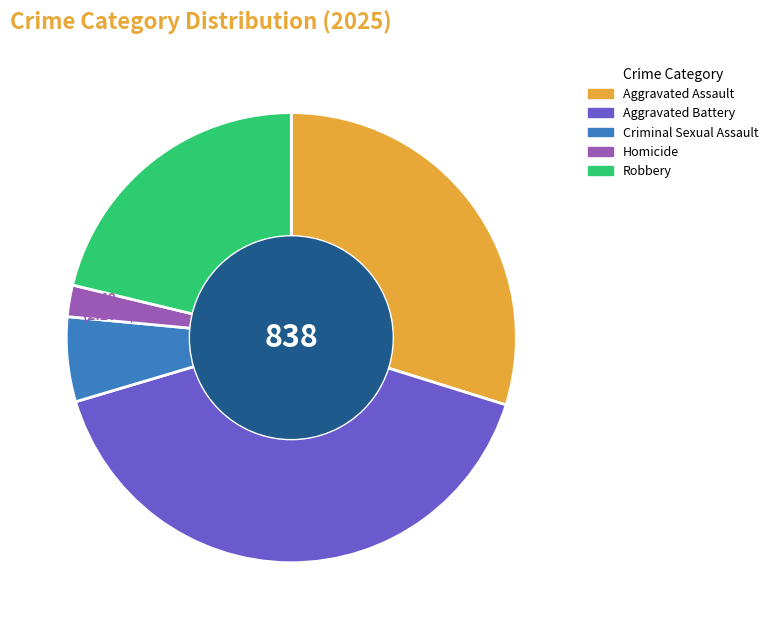

Is the sum of Criminal Sexual Assault and Aggravated Assault greater than half?

No